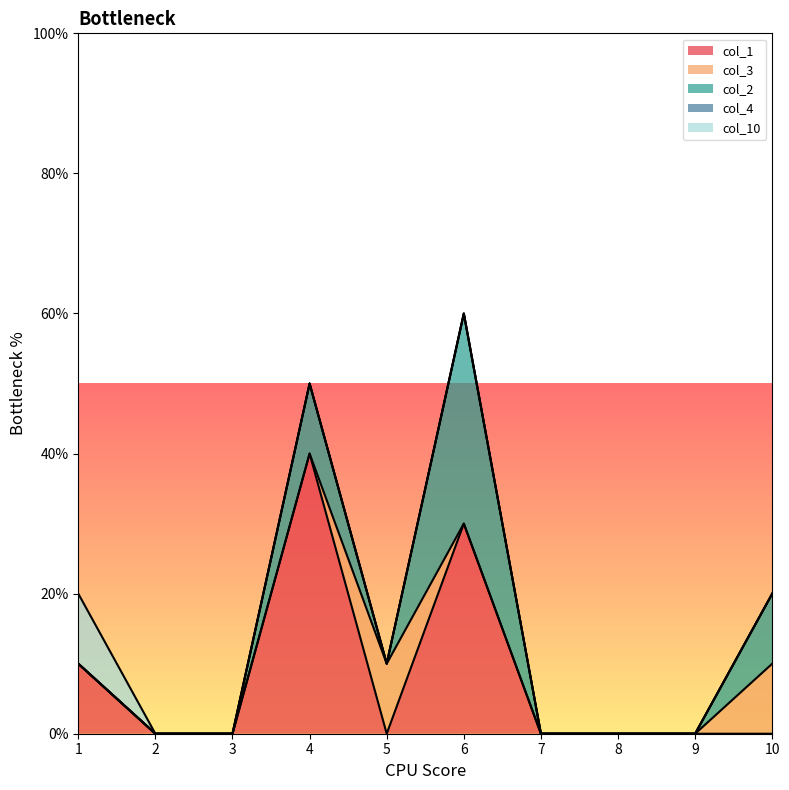

How many lines are shown in the chart?

5